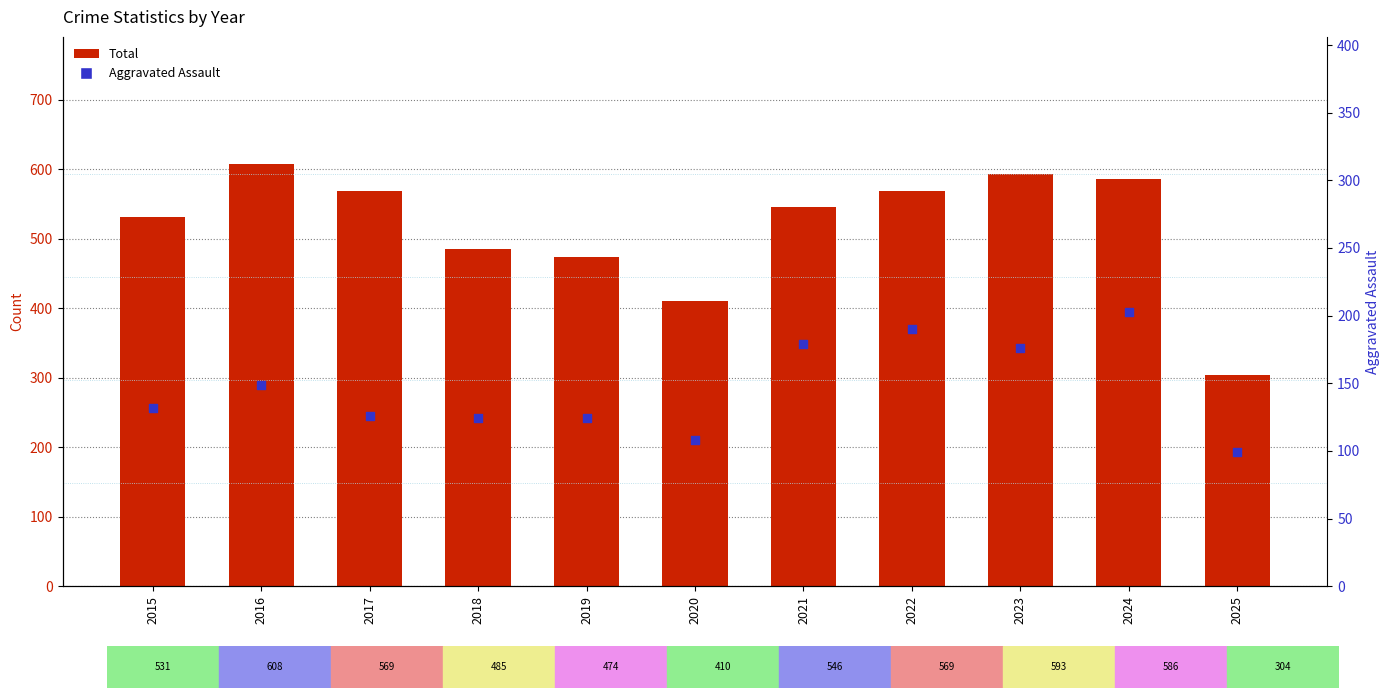

At which category is the sum across all series the highest?

2024